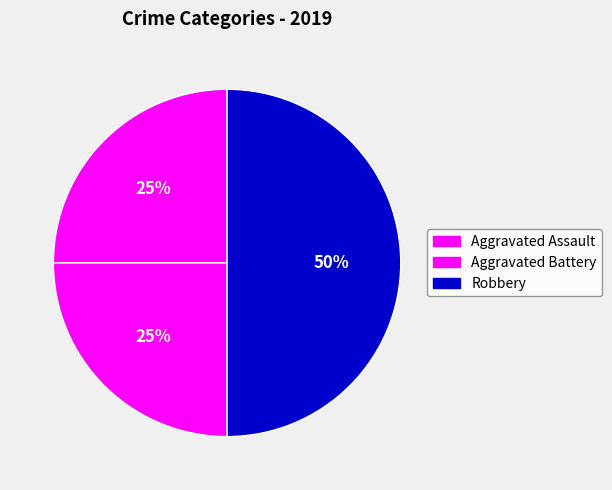

To the nearest percent, what is the combined percentage of Aggravated Assault and Aggravated Battery?

50%